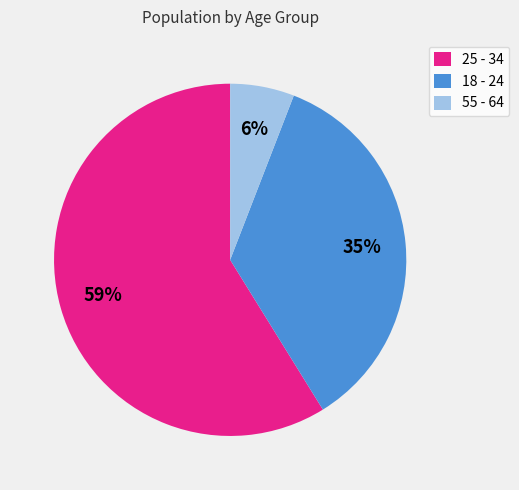

Which category has the biggest portion of the pie?

25 - 34